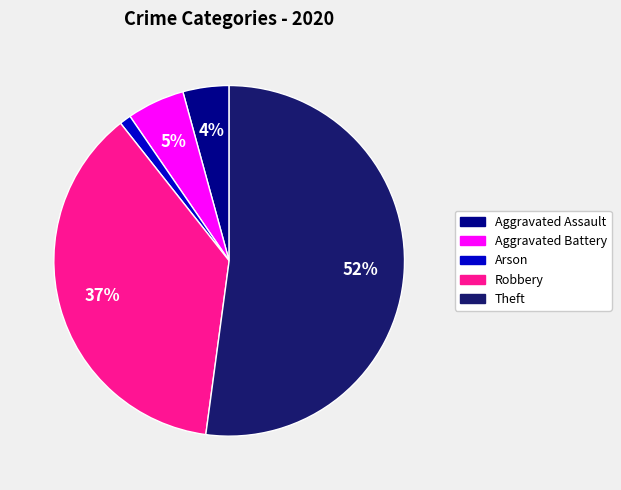

Is there a majority slice in this chart?

Yes